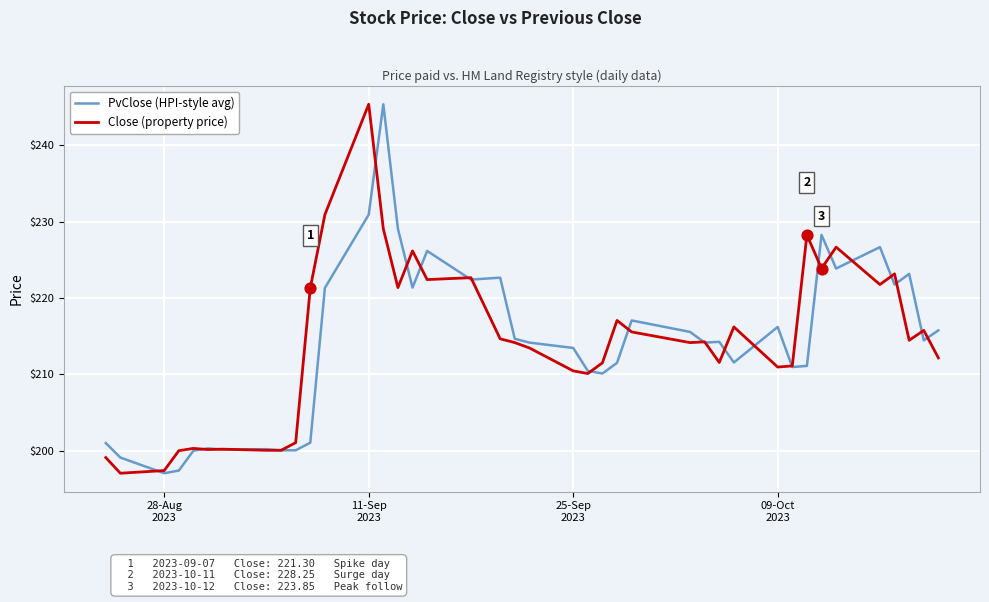

What are all the series names shown in the legend?

PvClose (HPI-style avg), Close (property price)